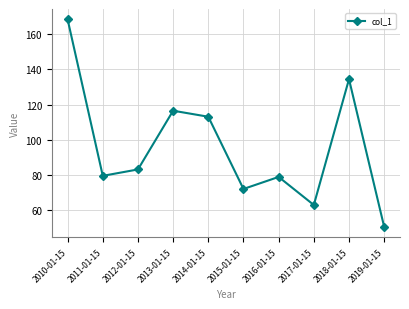

At which label is the value closest to 109?

2014-01-15